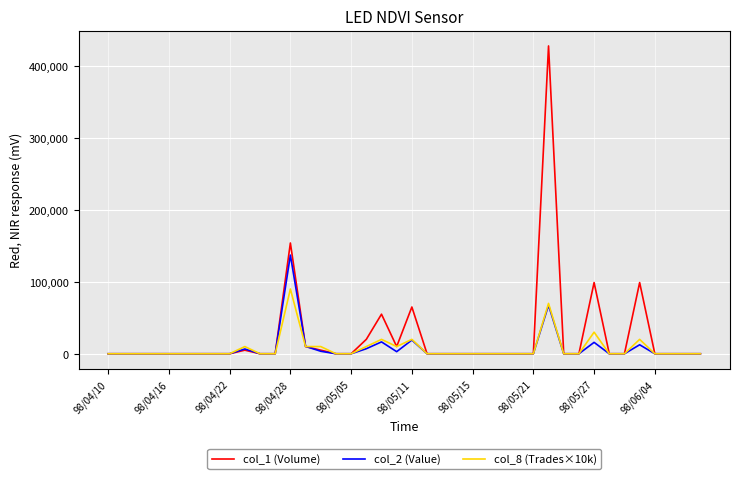

What is the greatest value displayed?

428000